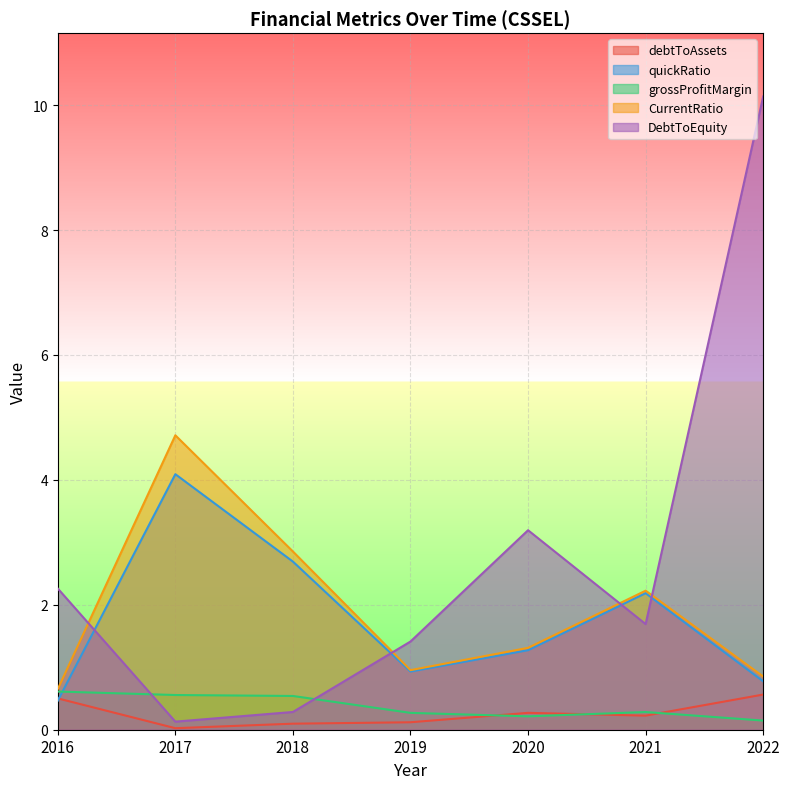

Which series changed the most between 2016 and 2018?

quickRatio